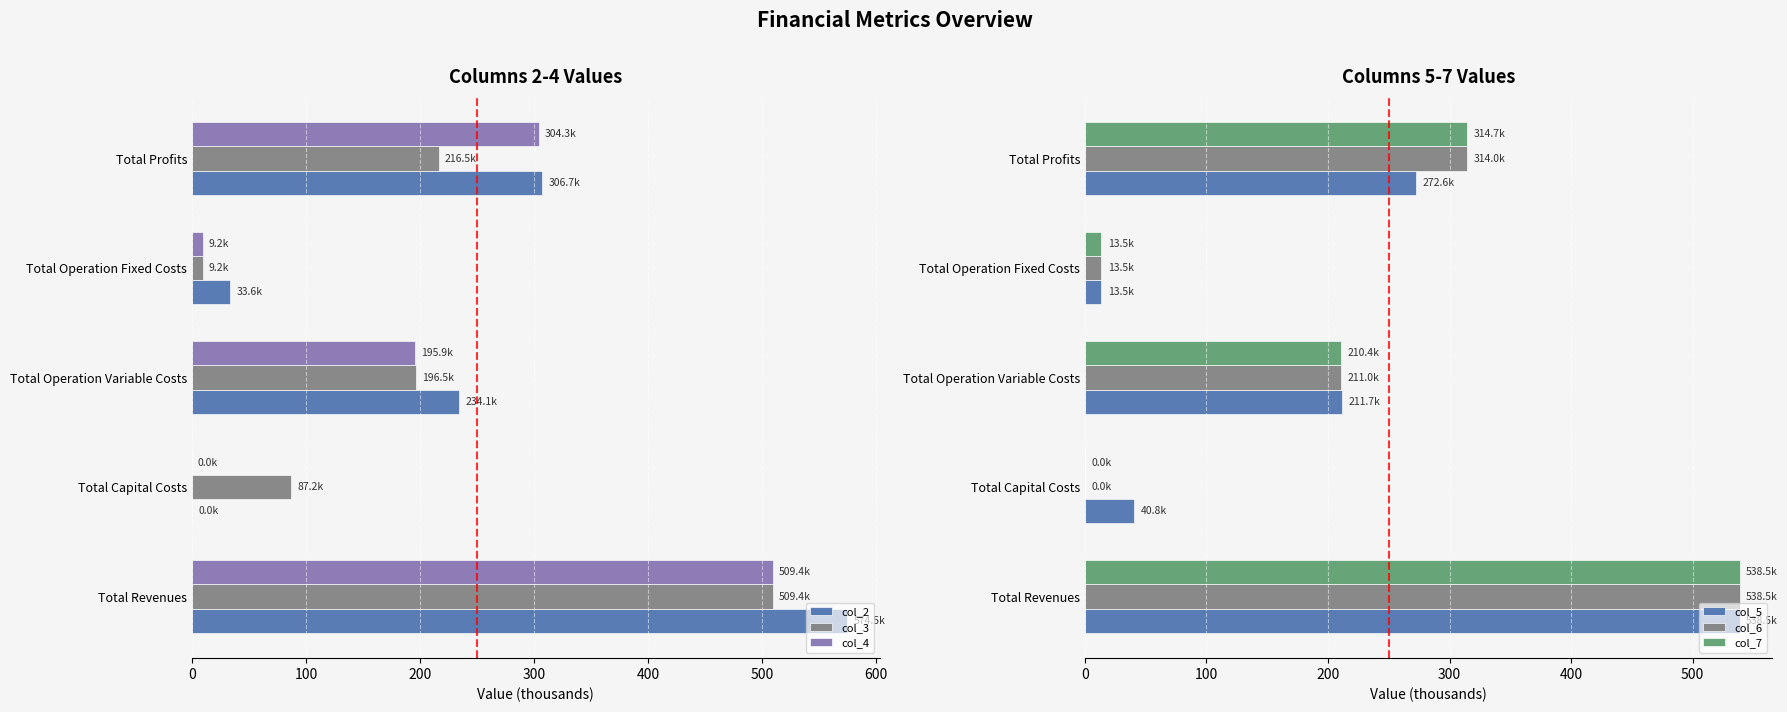

How many bars are there in total?

30